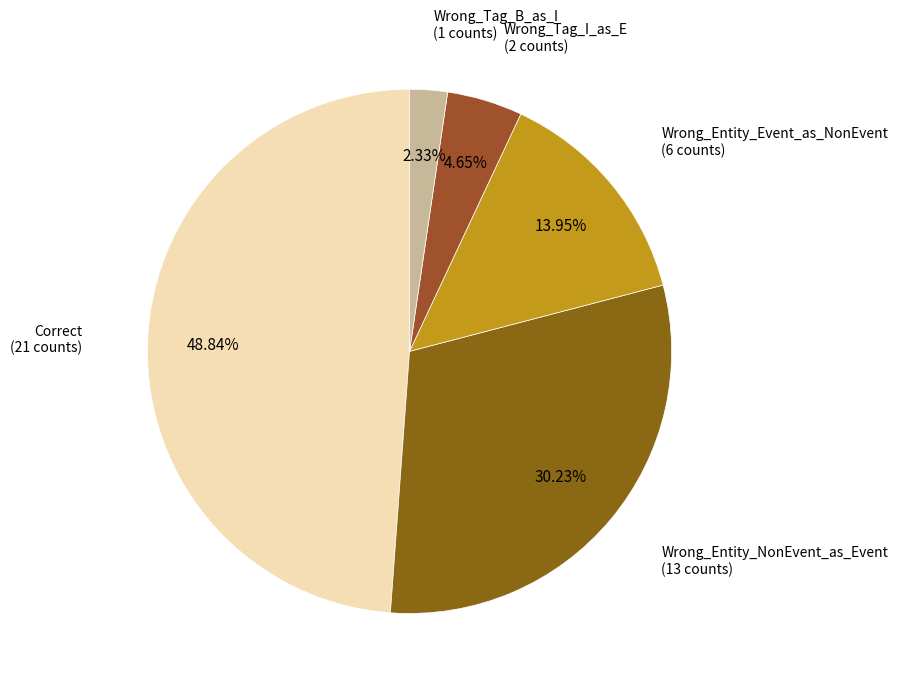

Count the number of slices in the pie.

5